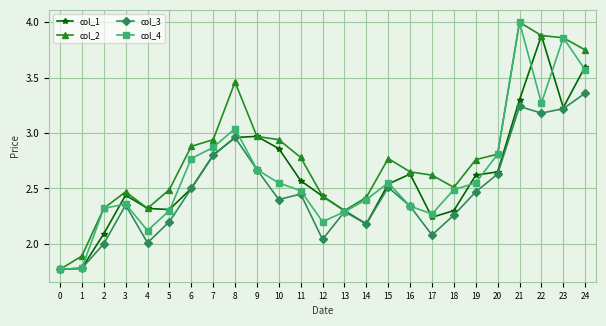

Is the value of col_2 at 19 greater than the value of col_3 at 17?

Yes